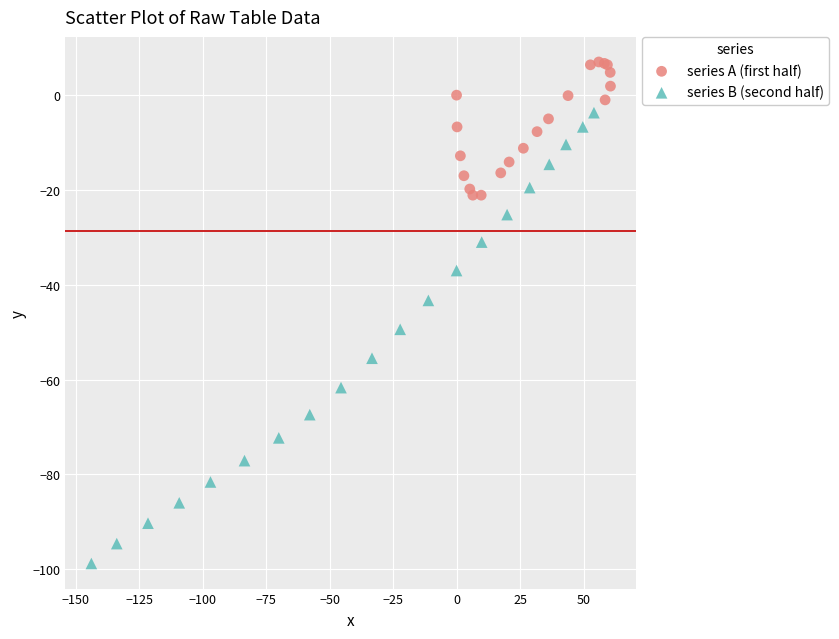

Which series contains the highest Y value?

series A (first half)